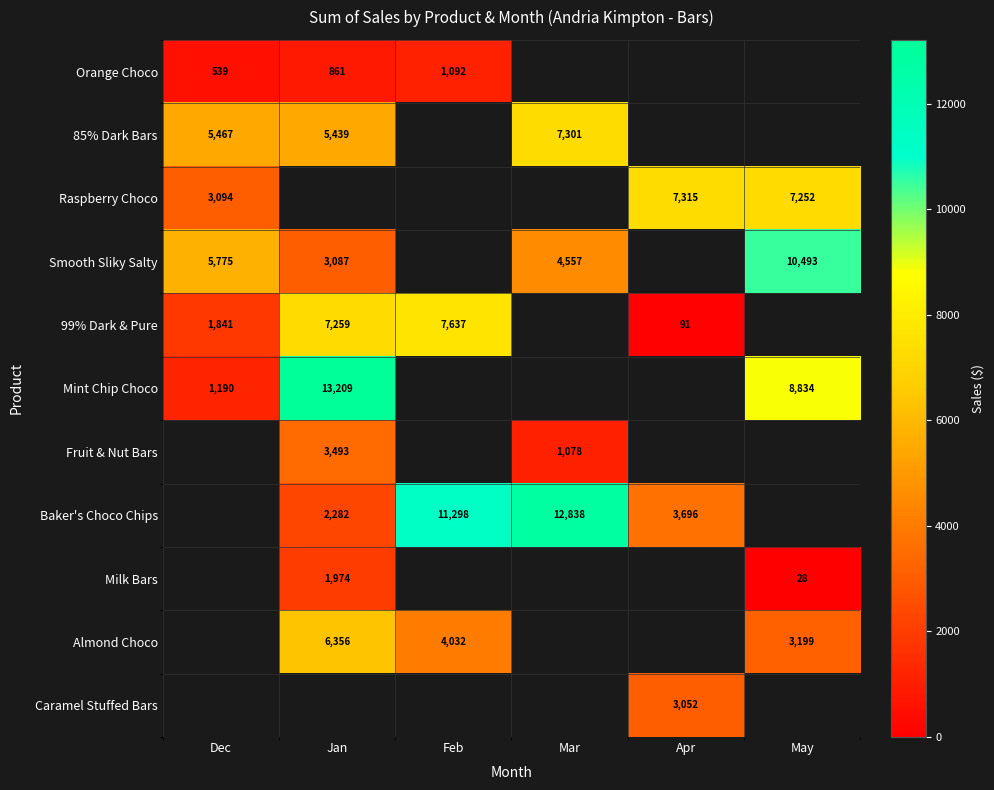

True or false: Baker's Choco Chips has a value of 11298 at Feb.

True